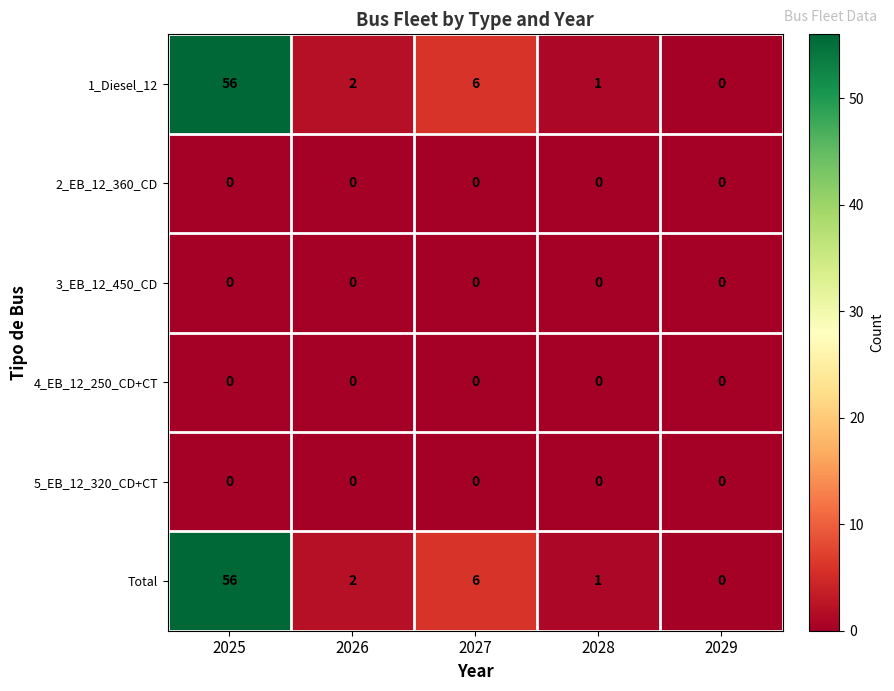

What is the difference between the maximum and minimum values in the Total series?

56